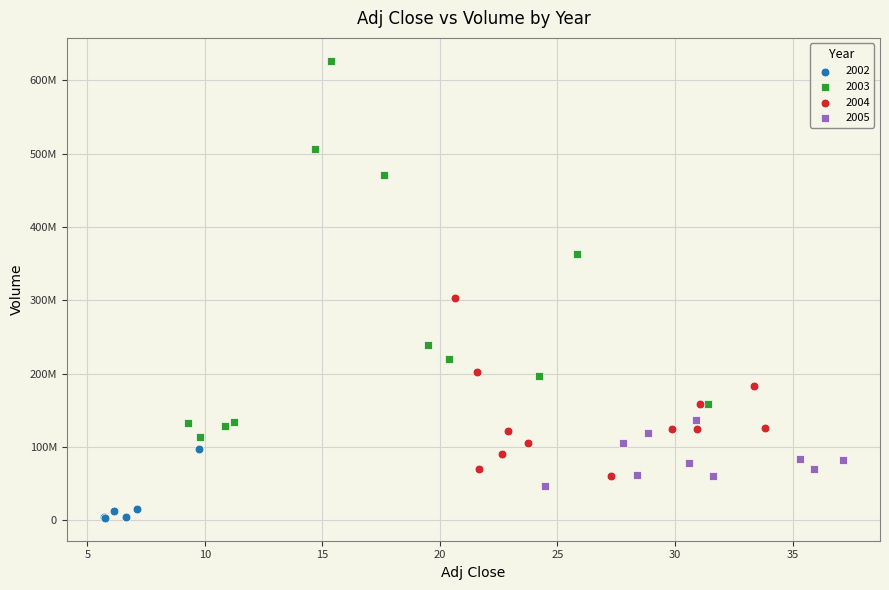

What are all the series names shown in the legend?

2002, 2003, 2004, 2005